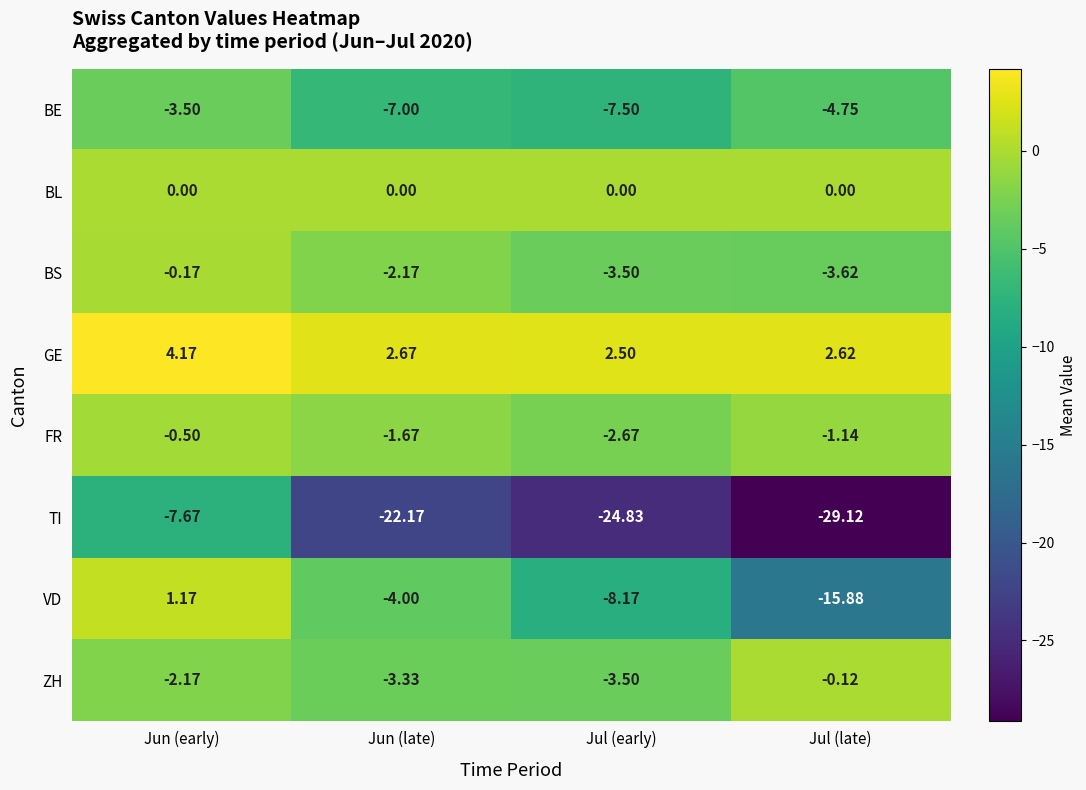

Which series has the widest spread of values?

TI